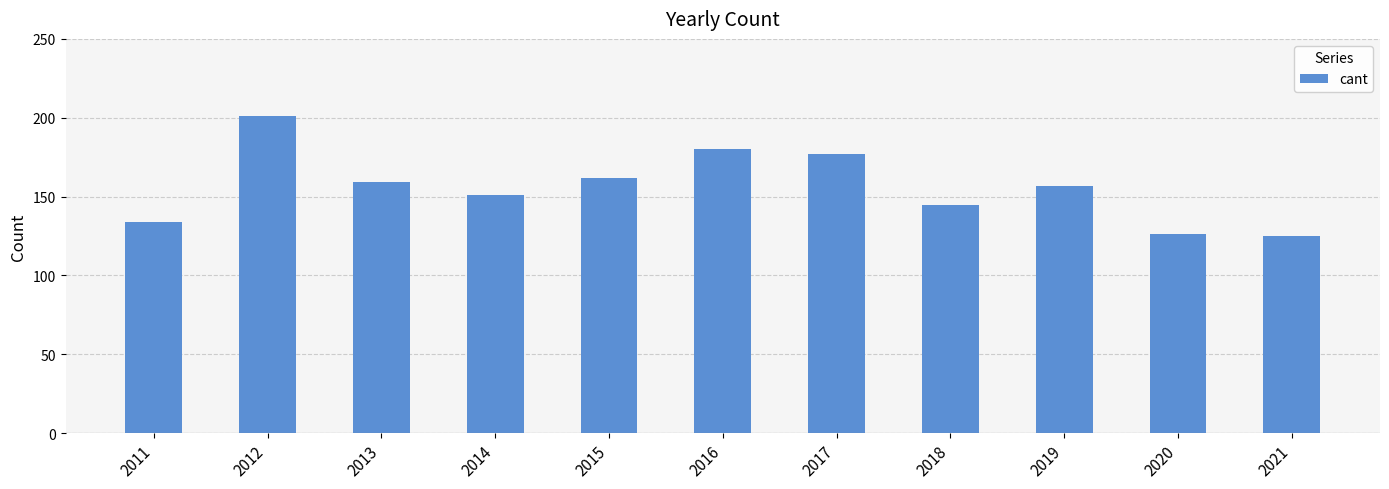

What is the ratio of the value at 2019 to the value at 2014?

1.0